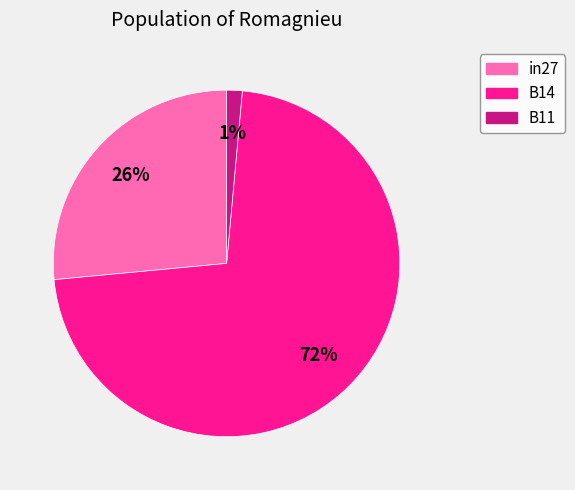

Do in27 and B14 together represent more than half of the pie?

Yes